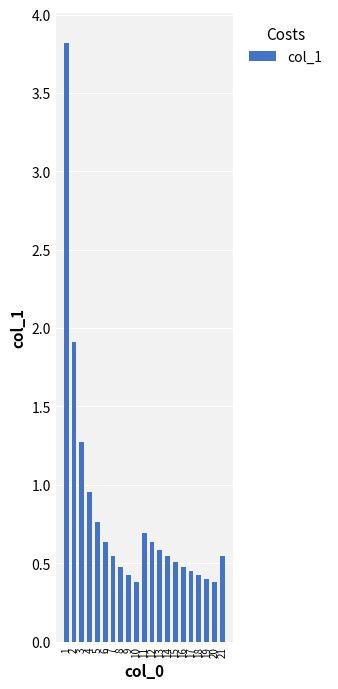

What is the change in value from 3 to 9?

-0.8